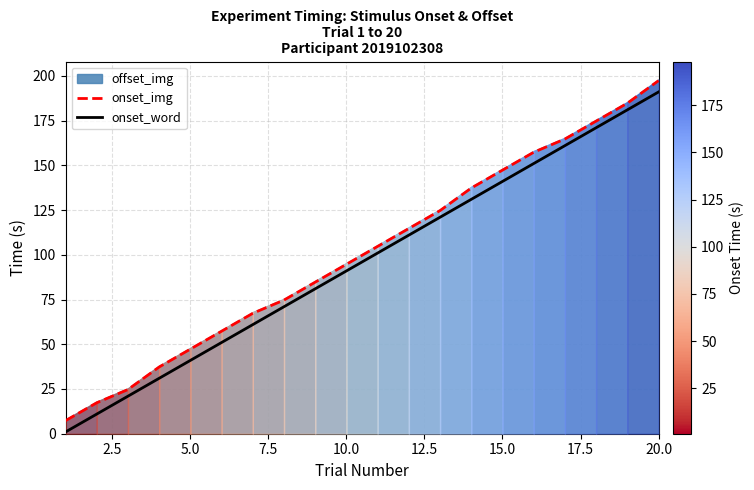

Is it true that onset_img equals 85.1 at 15.0?

False